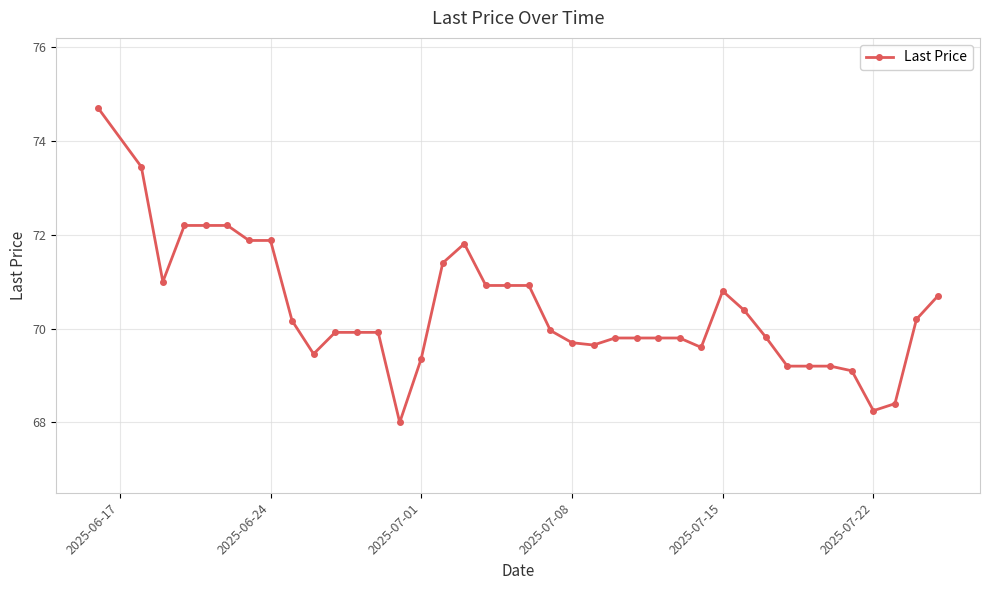

What is the greatest value displayed?

74.7